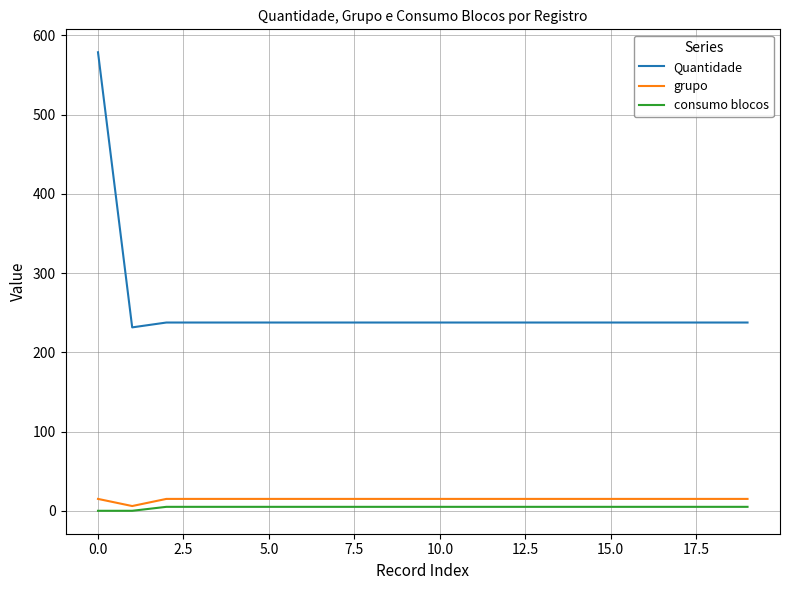

Which series has the largest total across all categories?

Quantidade